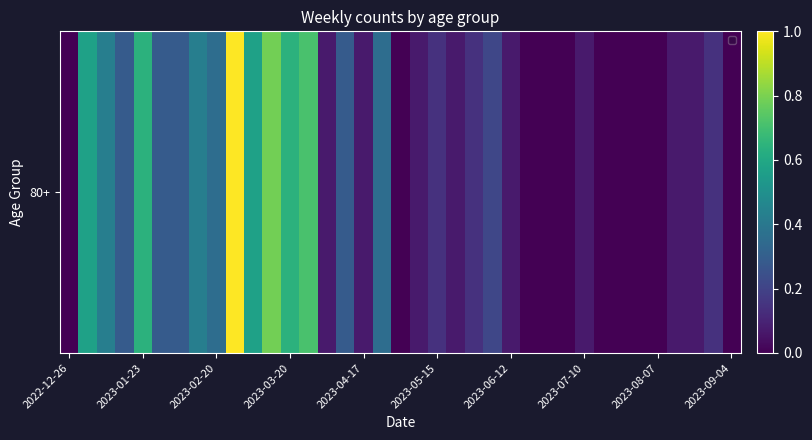

What is the greatest value displayed?

1.0